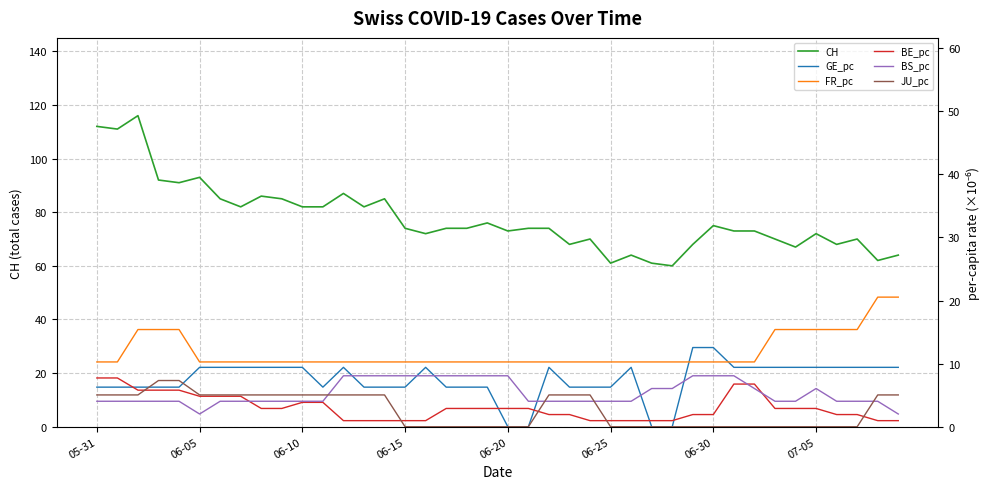

What is the sum of all BE_pc values?

120.8